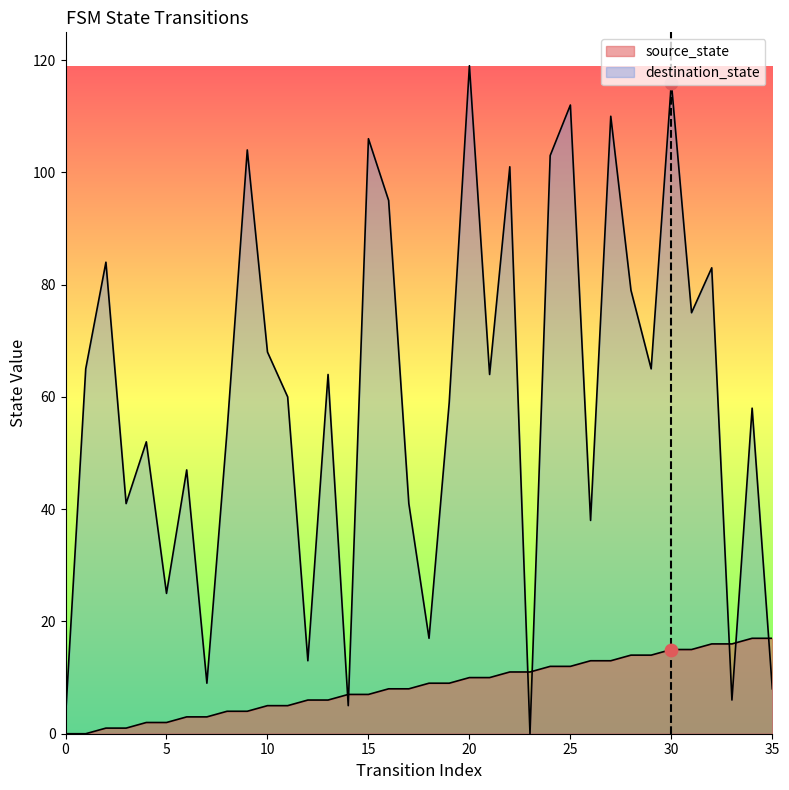

What is the total value across all series at 23?

11